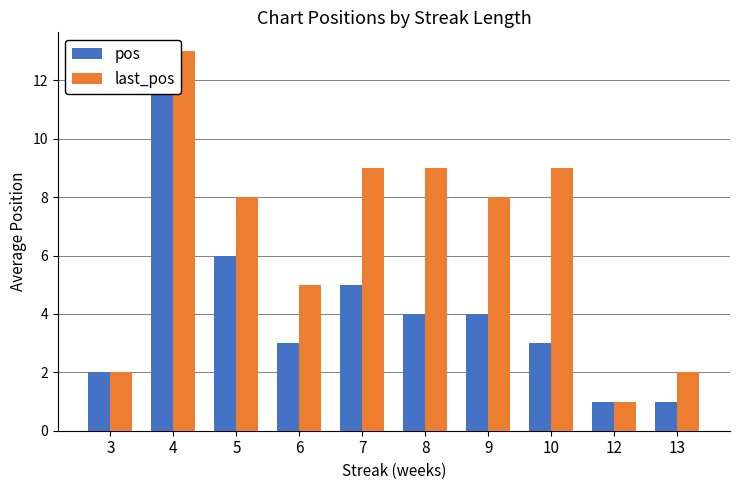

Reading left to right, transcribe all the data shown in this chart.

pos: 3=2	4=13	5=6	6=3	7=5	8=4	9=4	10=3	12=1	13=1
last_pos: 3=2	4=13	5=8	6=5	7=9	8=9	9=8	10=9	12=1	13=2